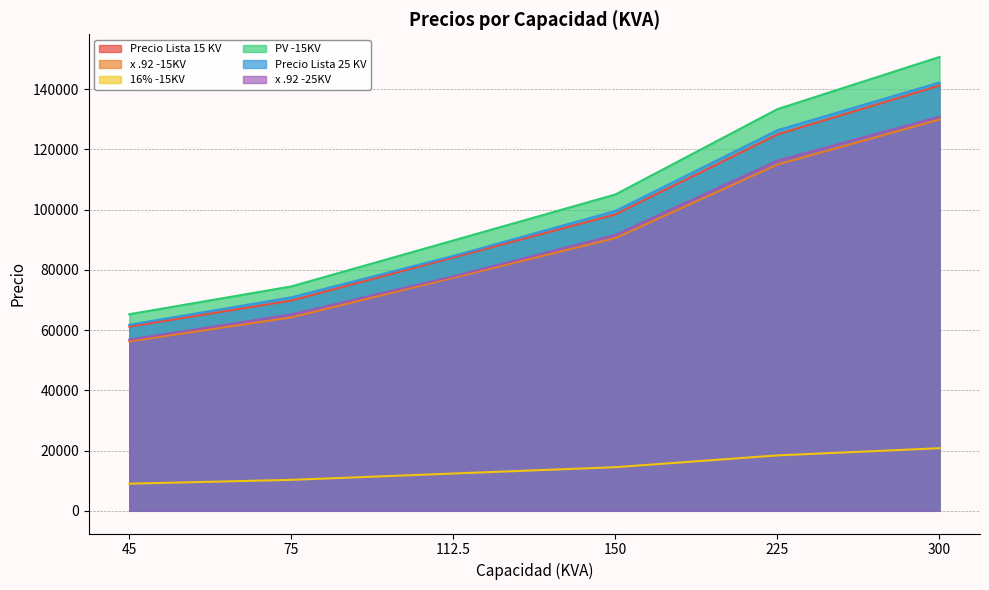

At which label does Precio Lista 15 KV first exceed 98401?

225